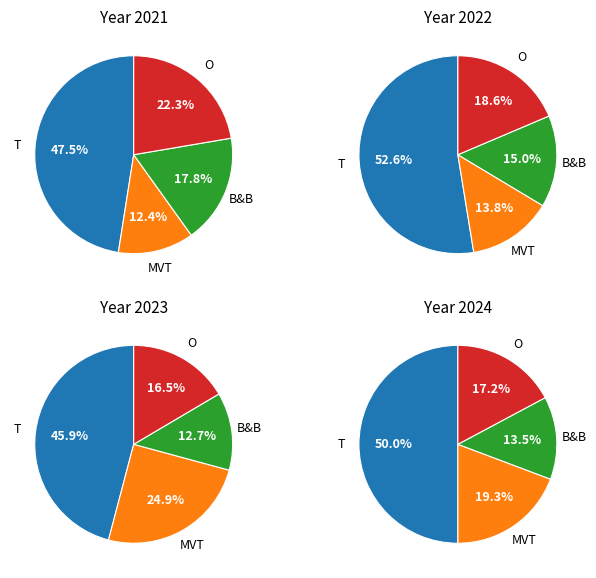

Is there any slice that represents more than half of the pie?

Yes